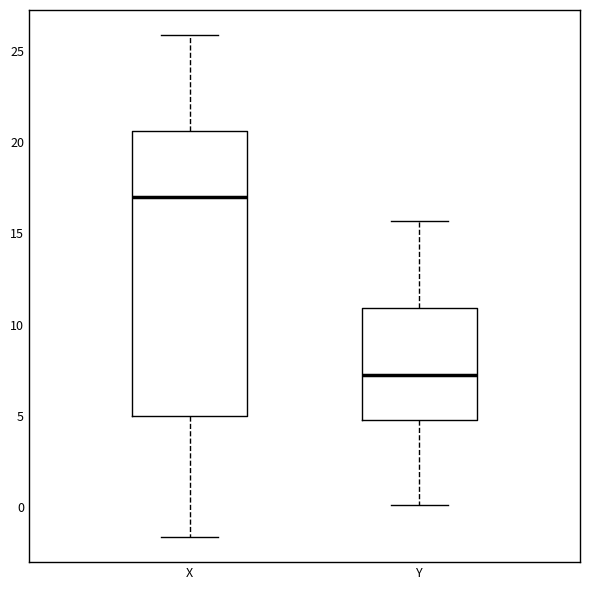

Which box has the highest median line?

X